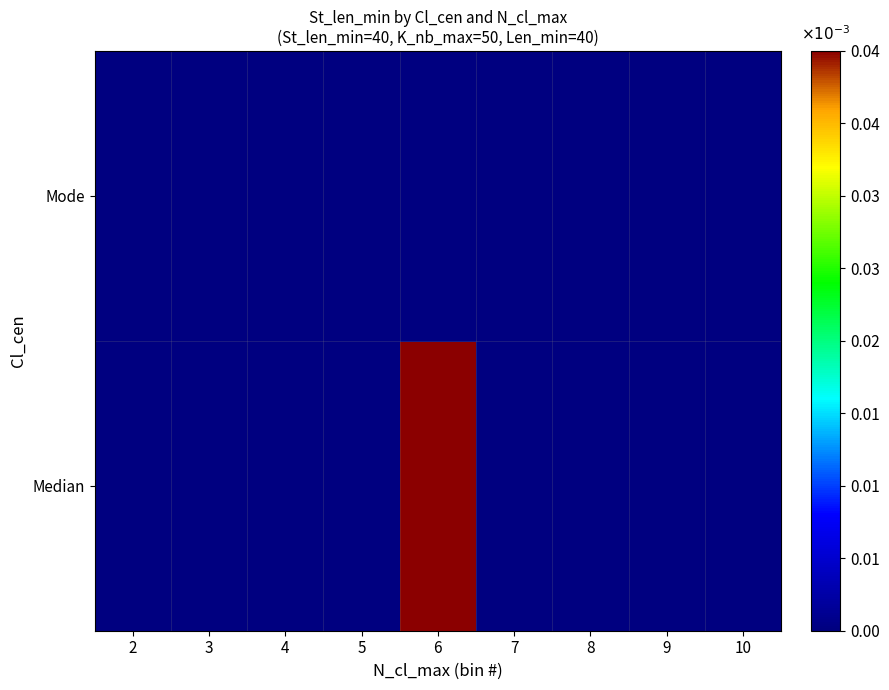

Reading right to left, transcribe all the data shown in this chart.

Median: 10=0	9=0	8=0	7=0	6=40	5=0	4=0	3=0	2=0
Mode: 10=0	9=0	8=0	7=0	6=0	5=0	4=0	3=0	2=0